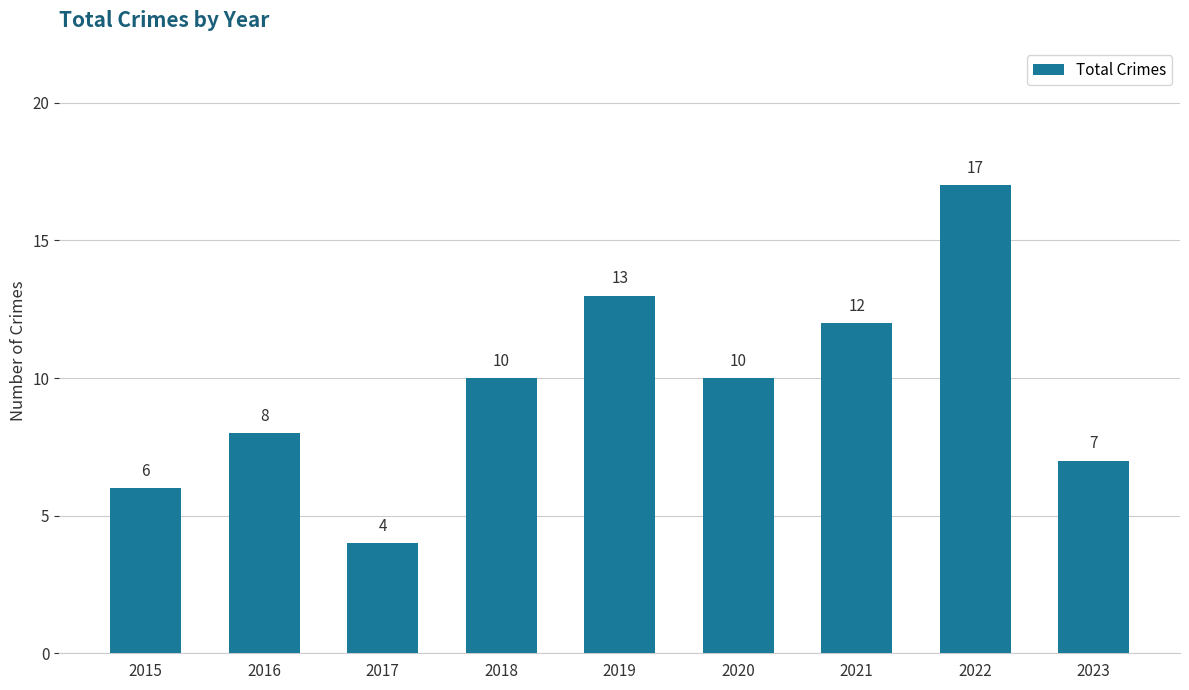

Which category has the lowest value across all series?

2017